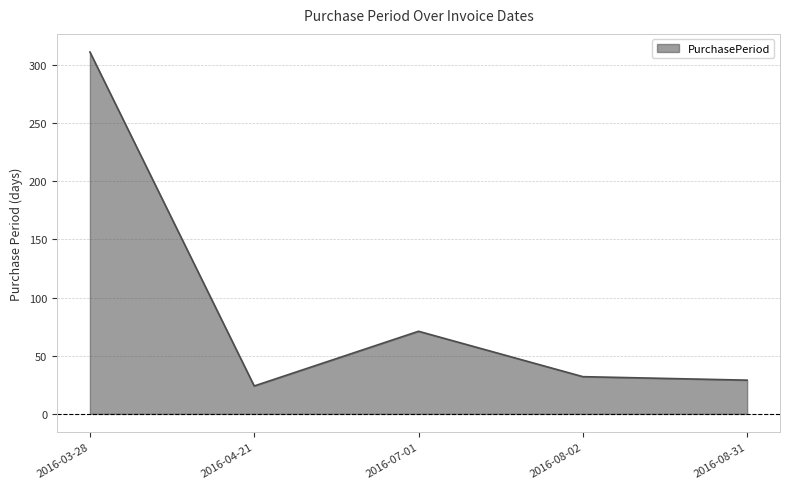

What is the sum of the values at 2016-07-01 and 2016-03-28?

382